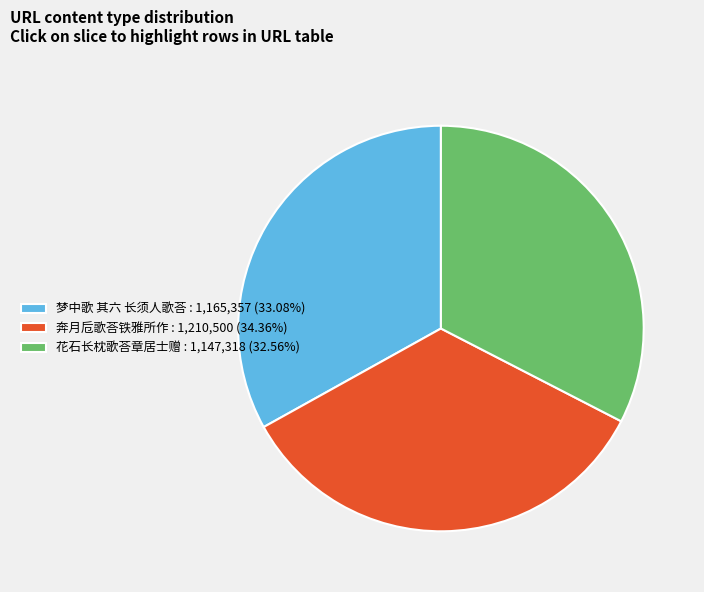

Combined, do 梦中歌 其六 长须人歌荅 : 1,165,357 (33.08%) and 花石长枕歌荅章居士赠 : 1,147,318 (32.56%) account for over 50%?

Yes